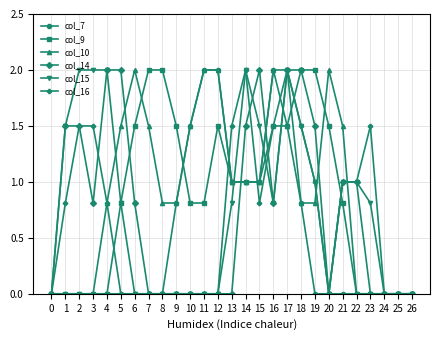

Between 0 and 6, which series saw the biggest shift?

col_10